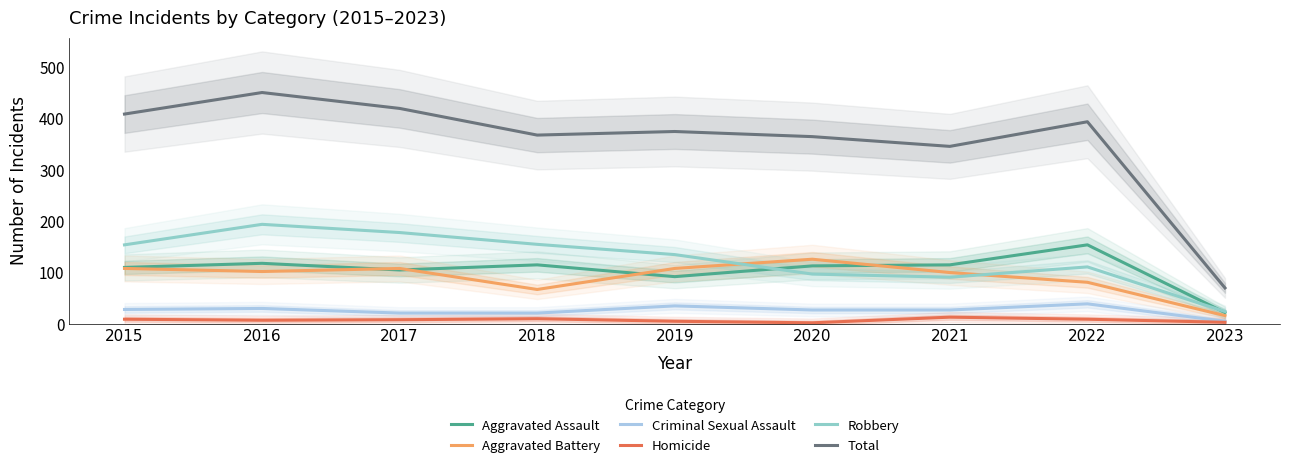

Which series has the largest total across all categories?

Total